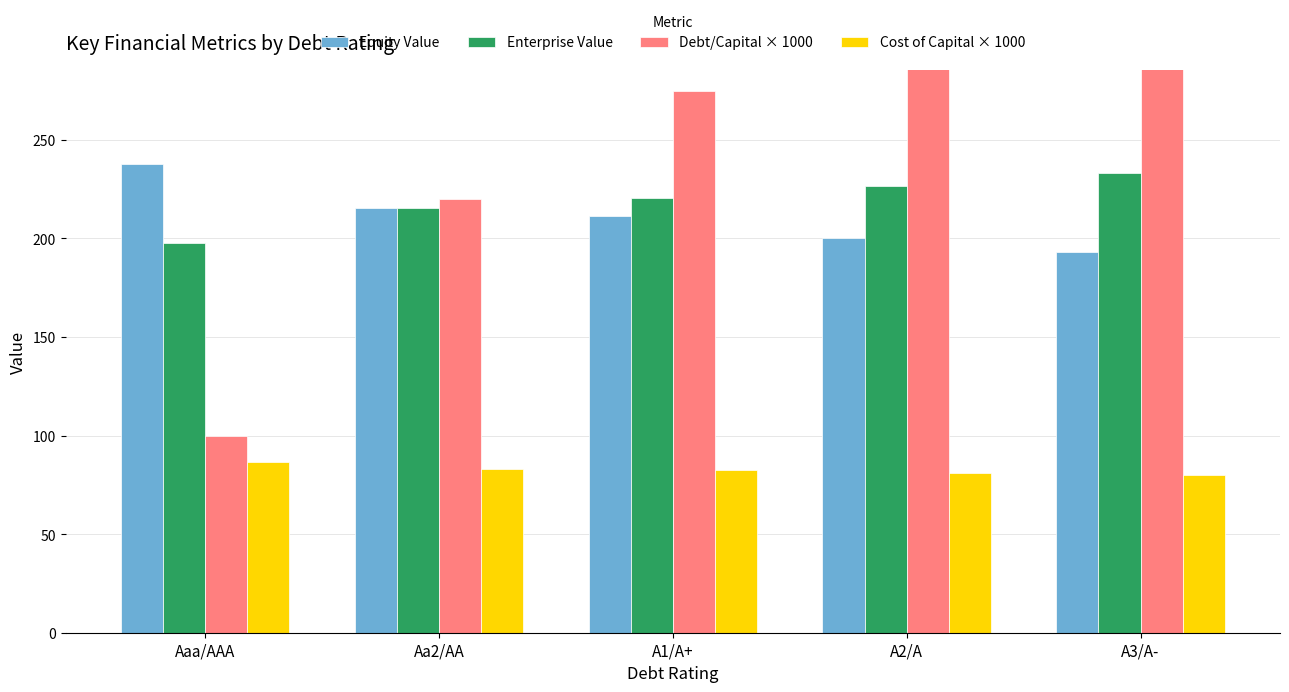

How many groups of bars are there?

5